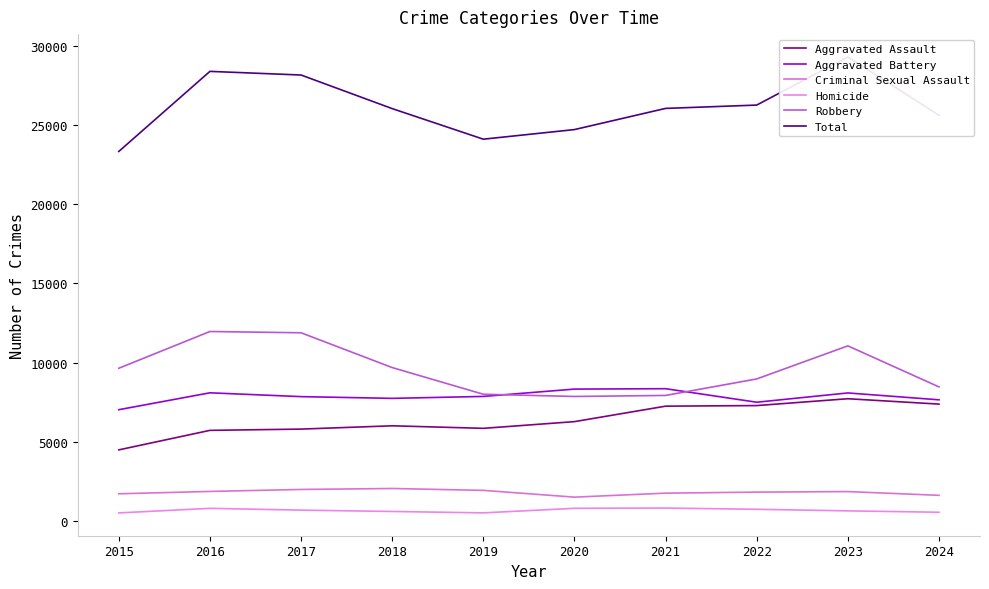

How many interior local peaks does the Homicide series have?

2